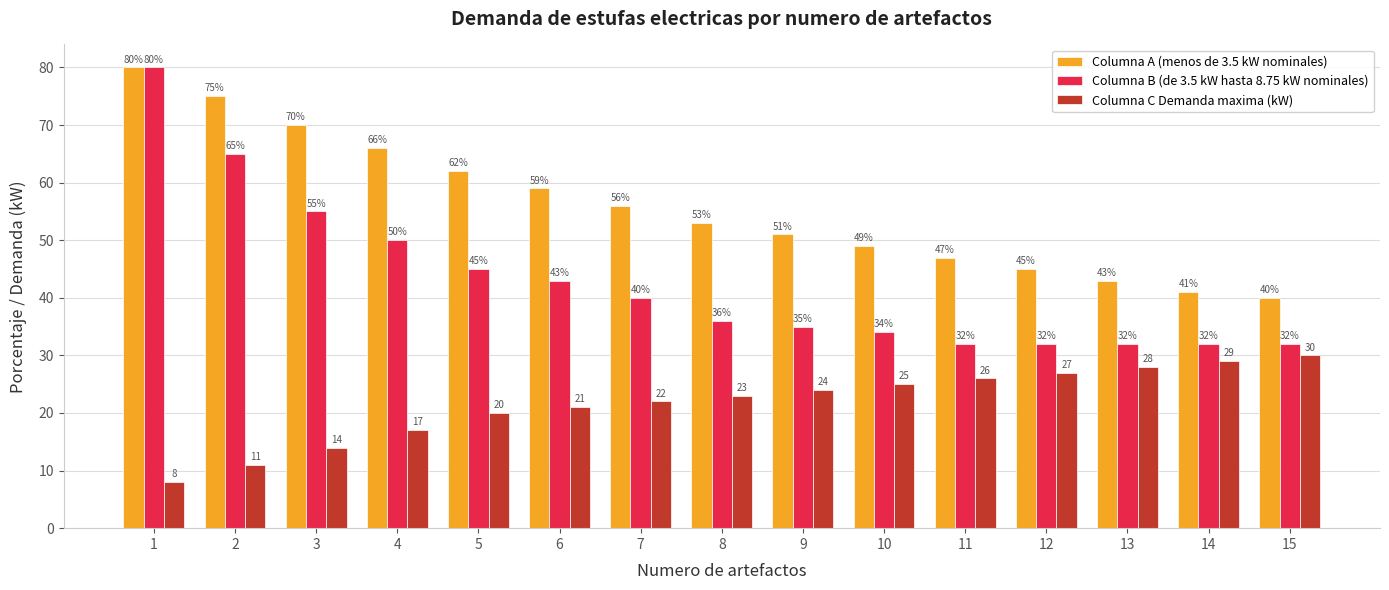

Is the value of Columna A (menos de 3.5 kW nominales) at 4 greater than the value of Columna C Demanda maxima (kW) at 10?

Yes